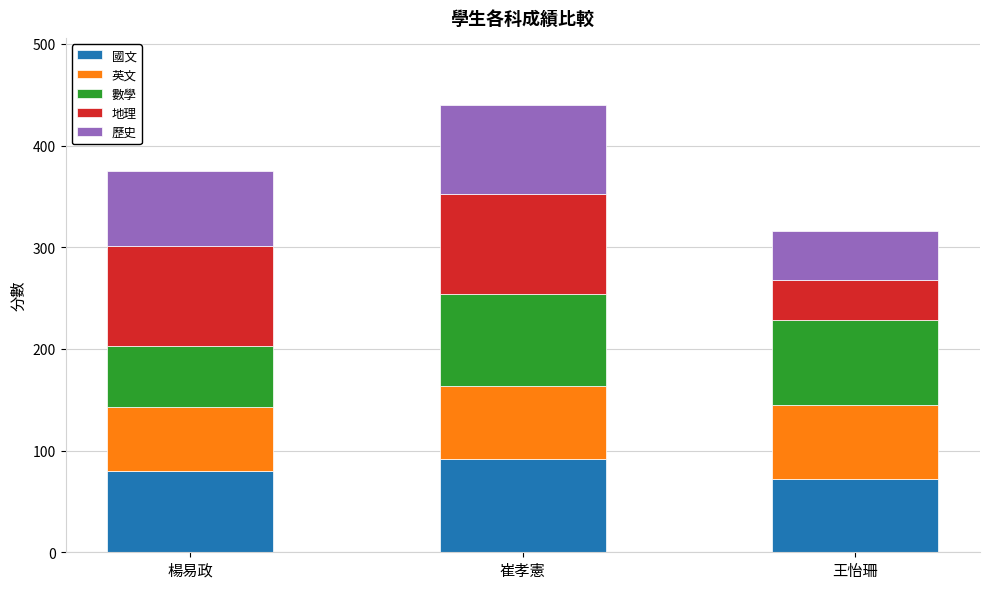

What is the total value across all series at 王怡珊?

316